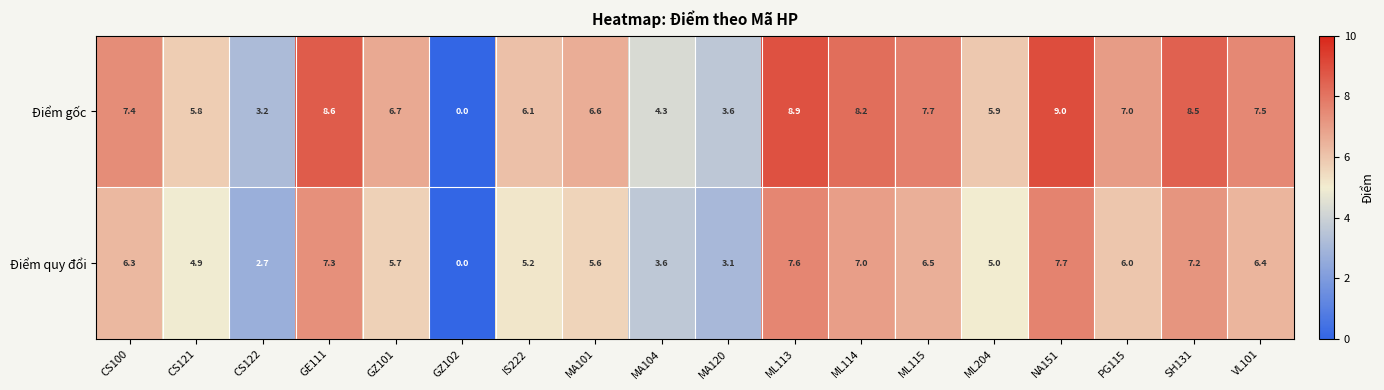

At which label is Điểm quy đổi closest to 3?

MA120